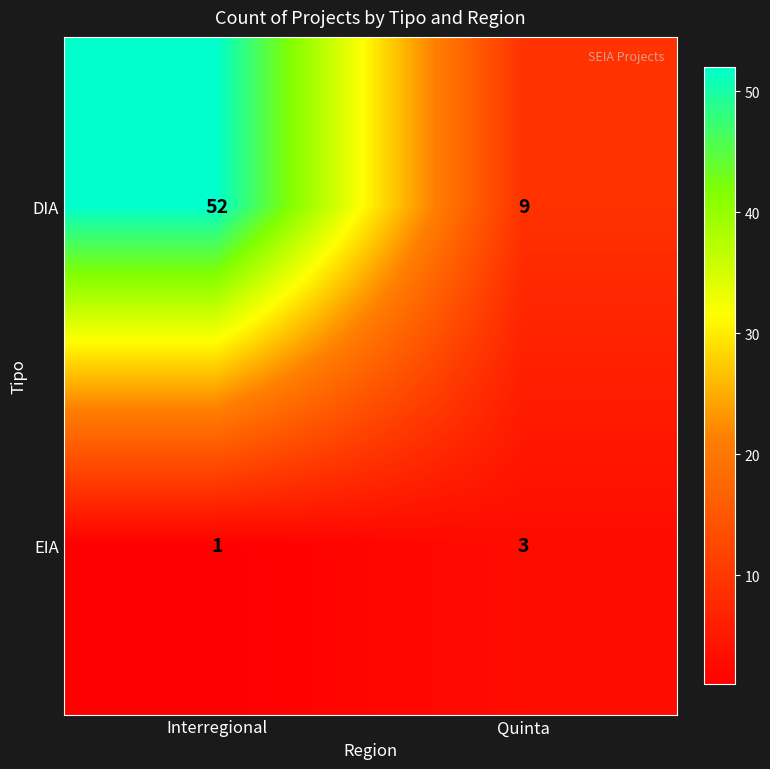

What is the difference between the maximum and minimum values in the DIA series?

43